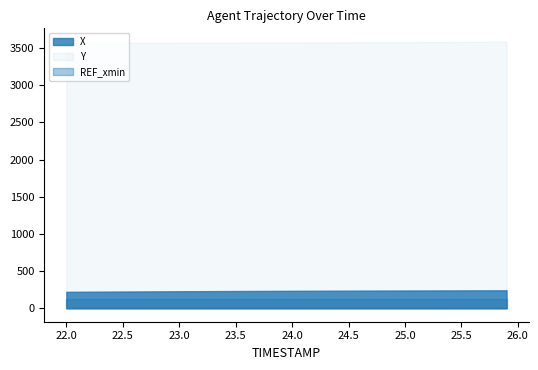

Which series has the largest total across all categories?

Y